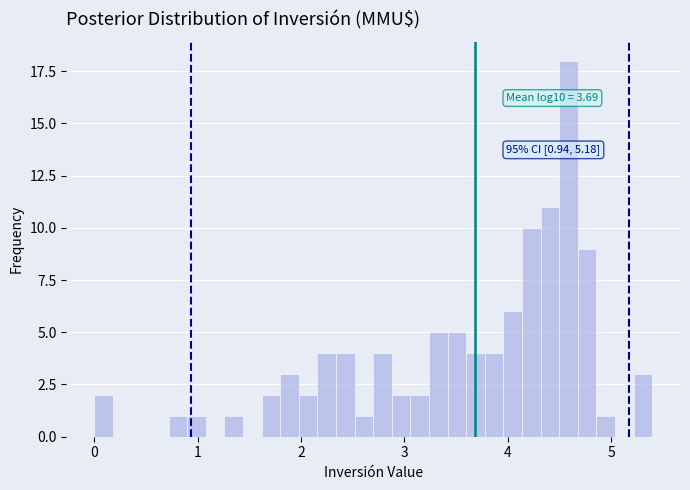

Read against the x-axis, roughly where is the centre of the tallest bar?

4.6